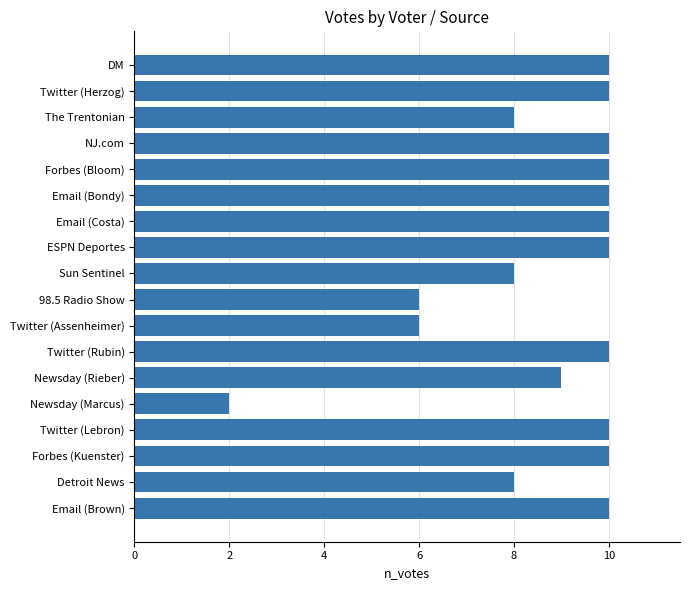

What is the difference between the second highest and minimum values?

8